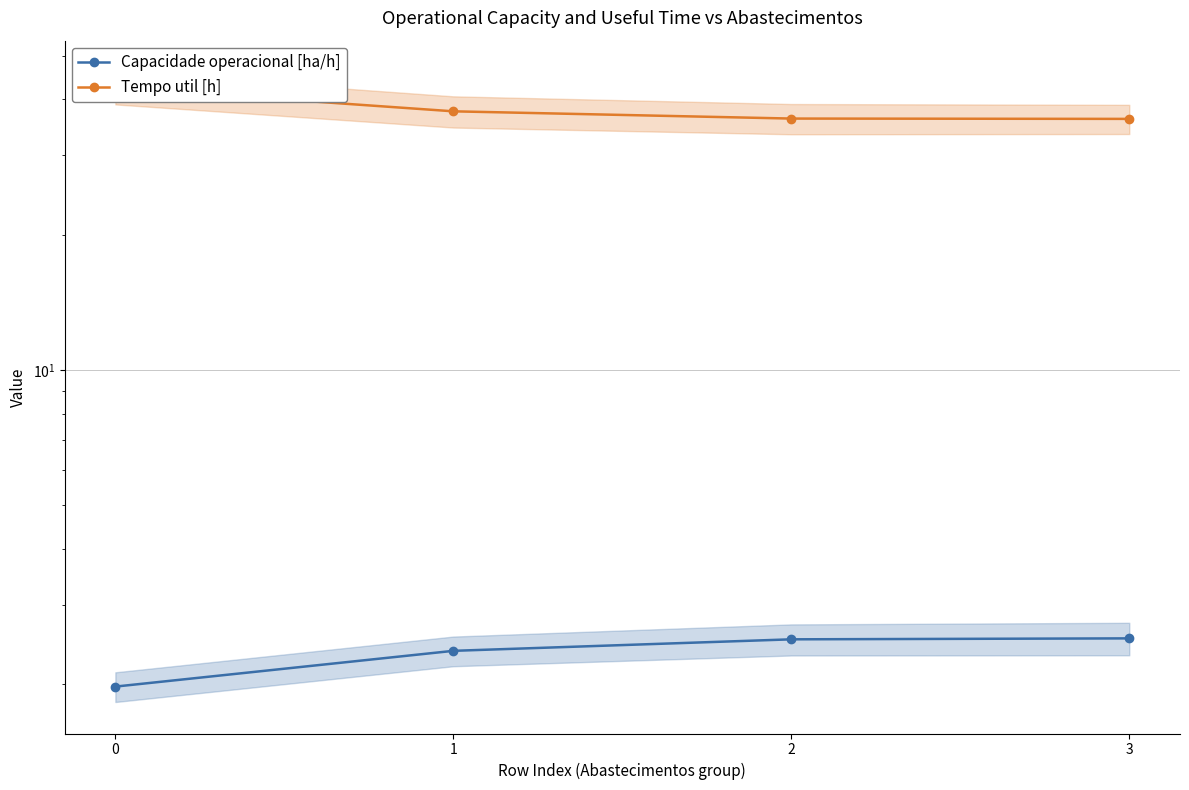

At 1, list the series in order from largest to smallest.

Tempo util [h], Capacidade operacional [ha/h]